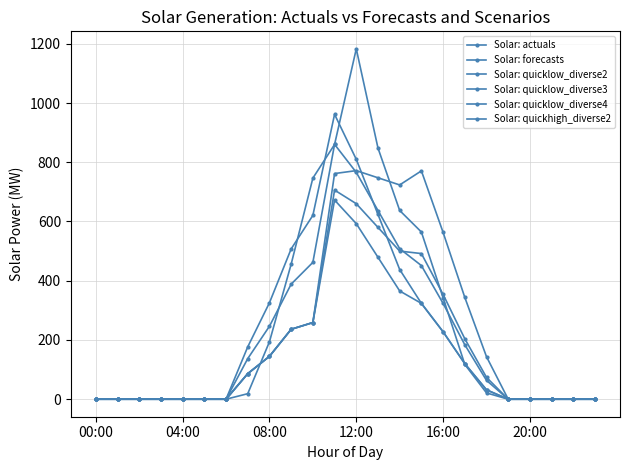

List the series in order of their peak value, lowest first.

Solar: quicklow_diverse2, Solar: quicklow_diverse3, Solar: quicklow_diverse4, Solar: forecasts, Solar: quickhigh_diverse2, Solar: actuals